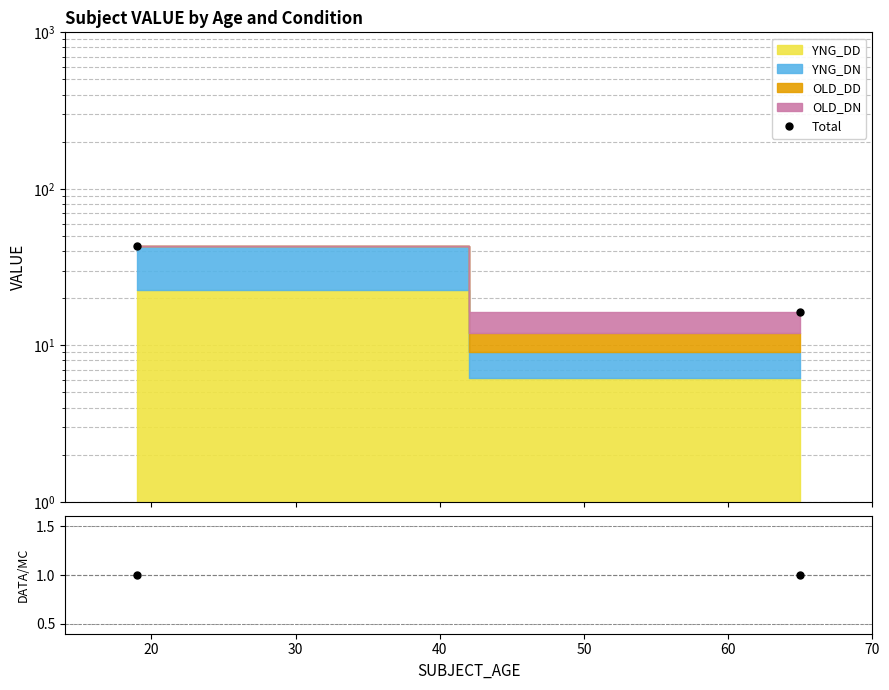

True or false: DATA/MC has a value of 1.5 at 20.

False